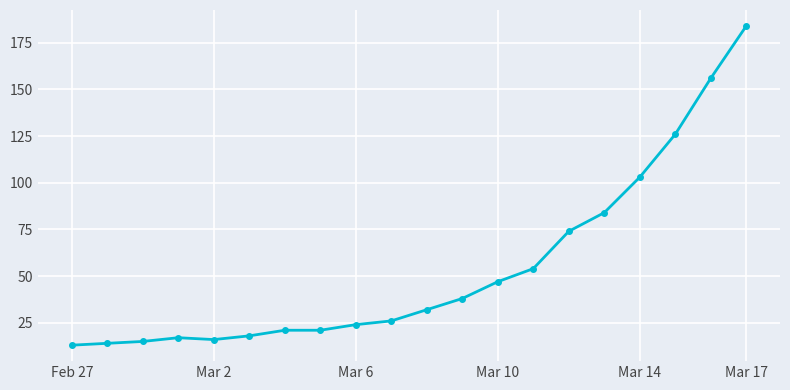

Reading left to right, transcribe all the data shown in this chart.

13	14	15	17	16	18	21	21	24	26	32	38	47	54	74	84	103	126	156	184